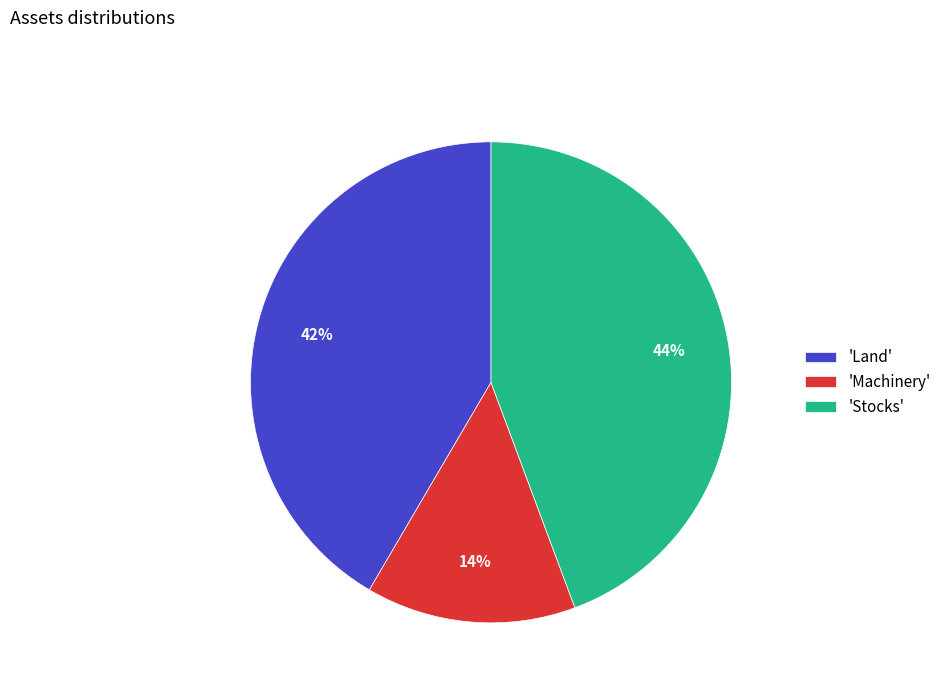

Does 'Machinery' represent more than half of the total?

No